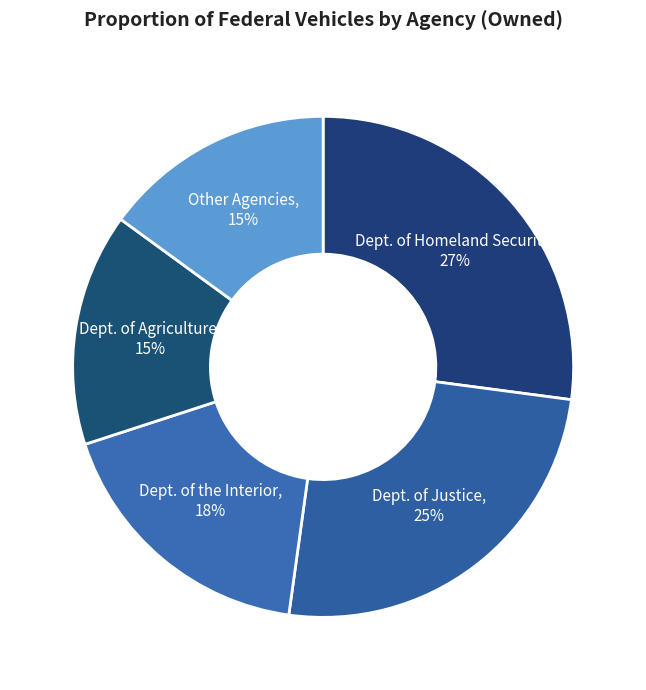

Does Dept. of Justice represent more than half of the total?

No